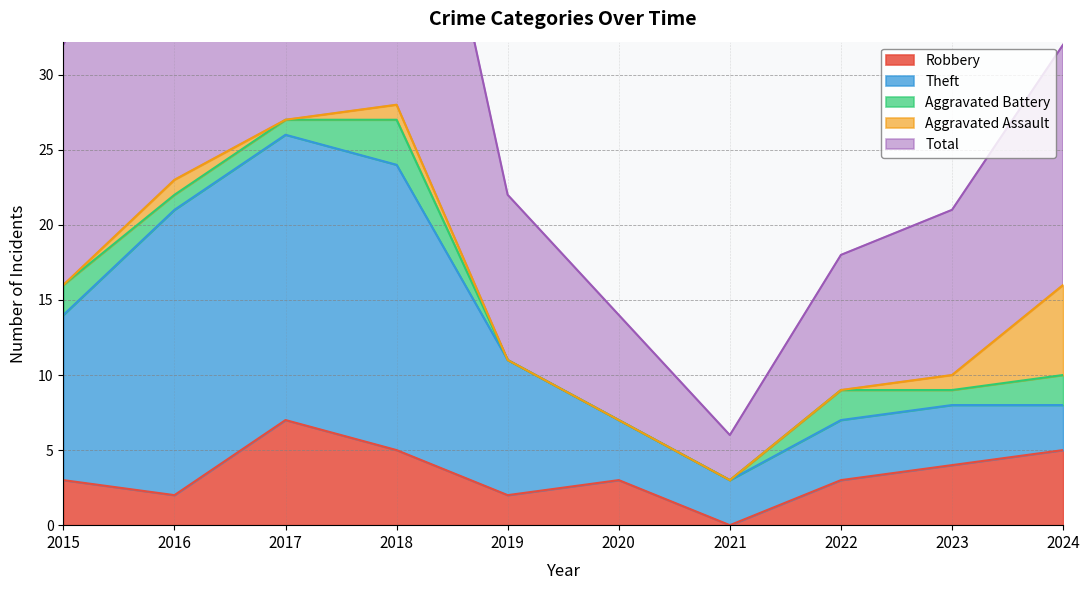

Reading right to left, list all the values displayed in this chart.

Robbery: 5	4	3	0	3	2	5	7	2	3
Theft: 3	4	4	3	4	9	19	19	19	11
Aggravated Battery: 2	1	2	0	0	0	3	1	1	2
Aggravated Assault: 6	1	0	0	0	0	1	0	1	0
Total: 16	11	9	3	7	11	28	28	23	16